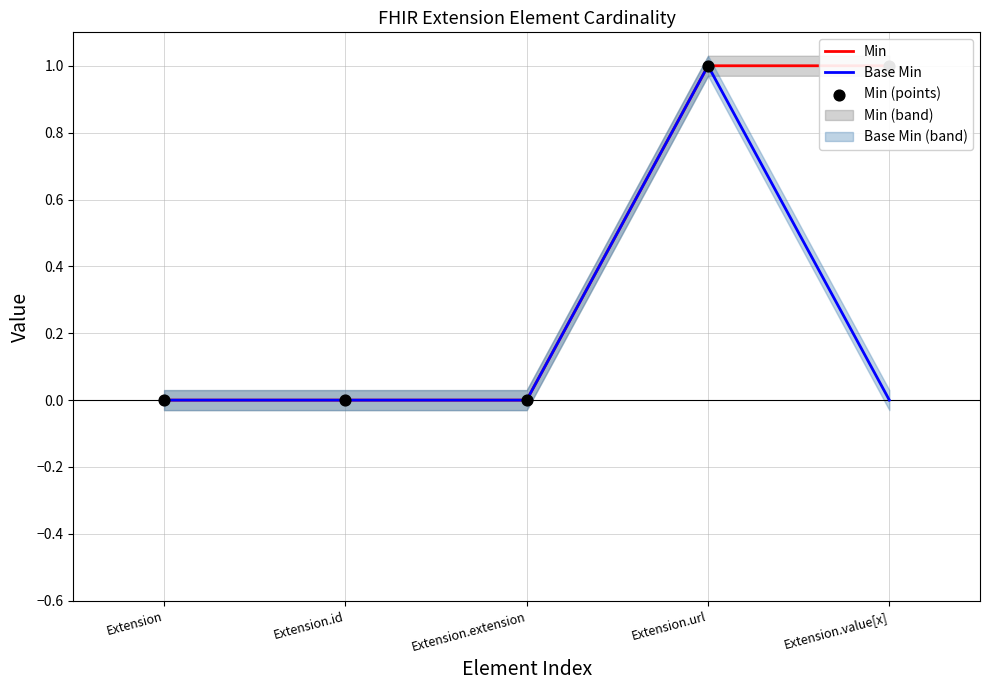

What are all the series names shown in the legend?

Min, Base Min, Min (points)